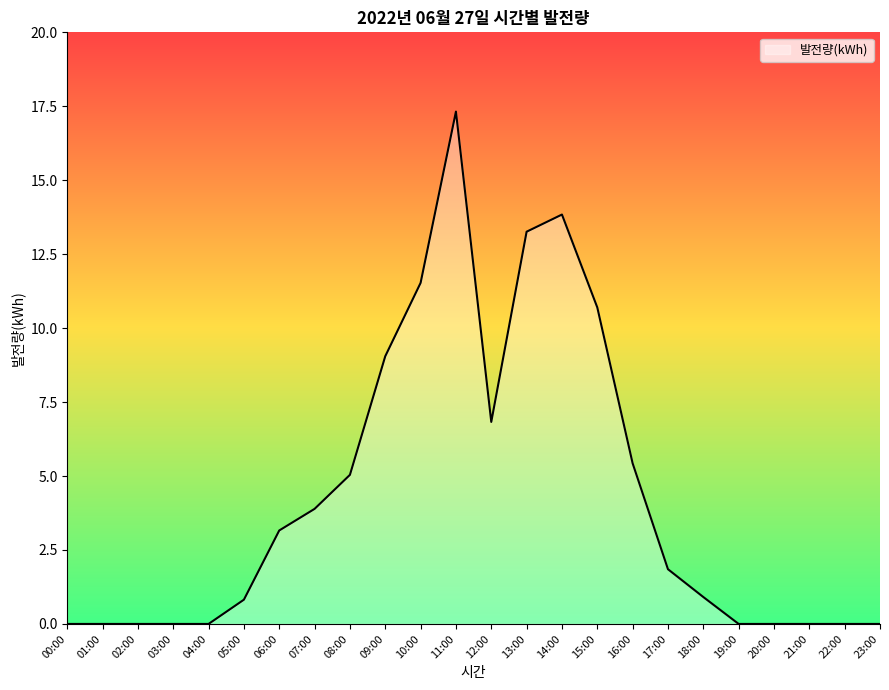

Where does the data first go above 1?

06:00